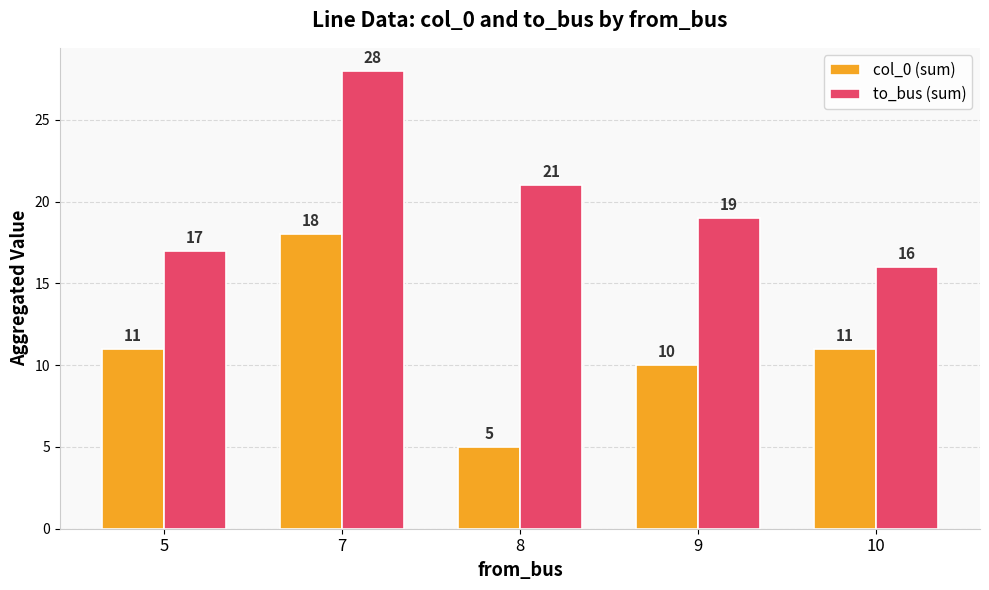

What is the minimum value shown in the chart?

5